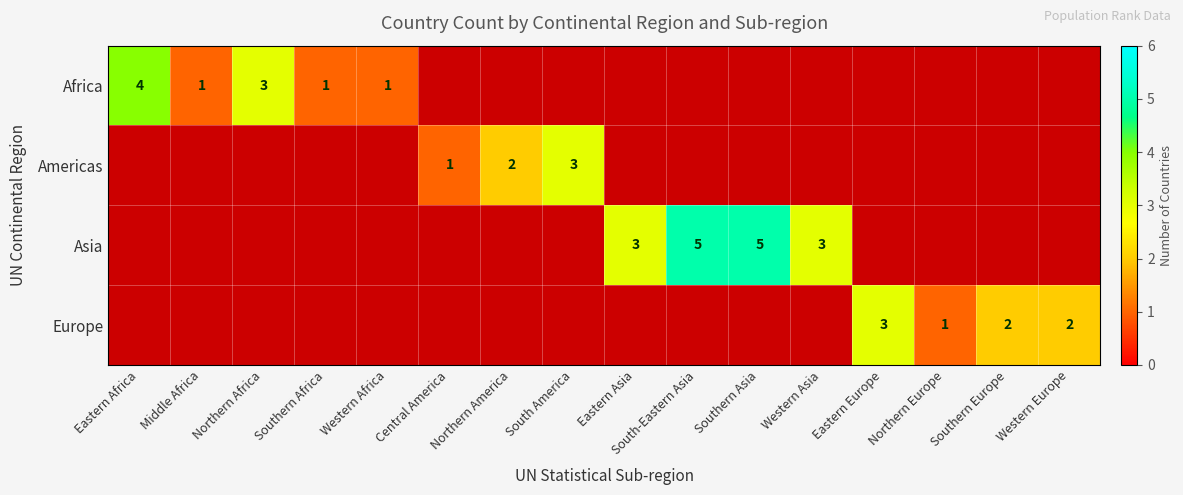

What is the total value across all series at South-Eastern Asia?

5